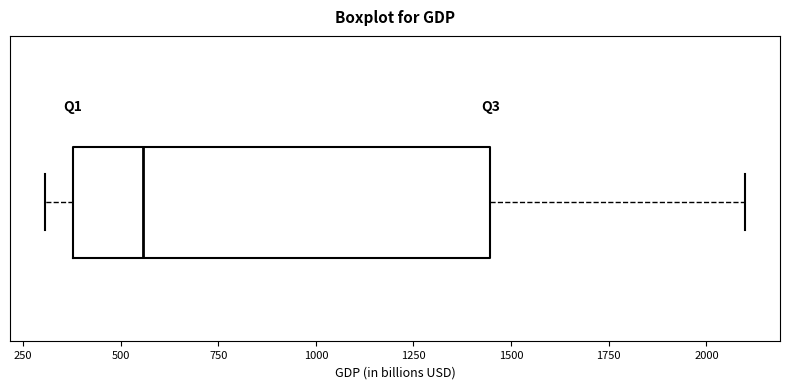

Read this box plot against the x-axis: the position of the median line, the range covered by the box, and the ends of both whiskers. The values are not printed on the chart, so give them approximately, as read against the axis.

median 550, box 400 to 1450, whiskers 300 to 2100